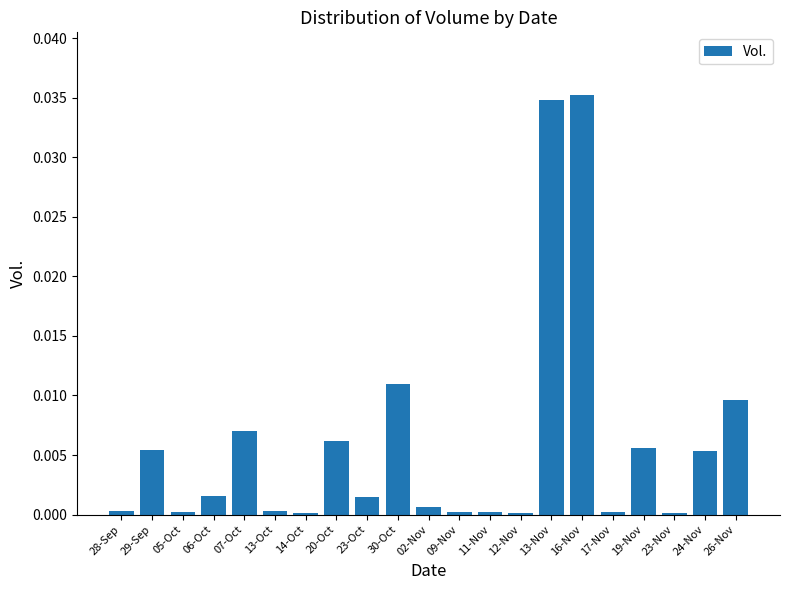

True or false: the data shows 0.0 at 28-Sep.

True